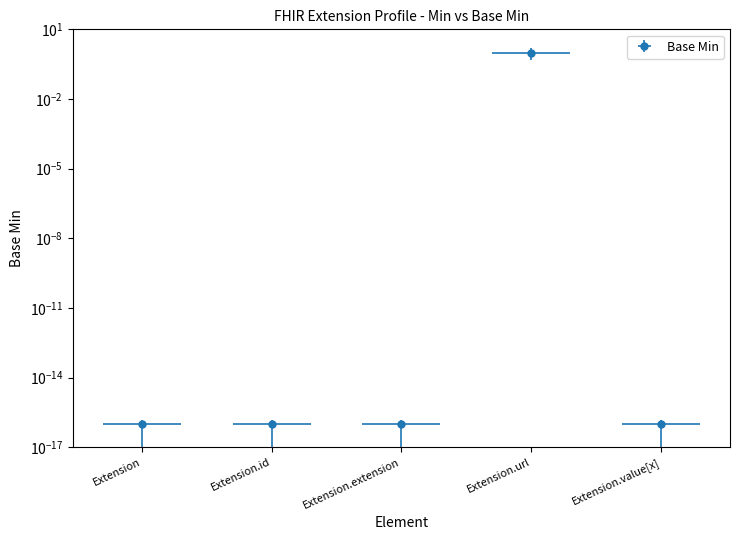

List the labels in order of value, largest first.

Extension.url, Extension, Extension.id, Extension.extension, Extension.value[x]